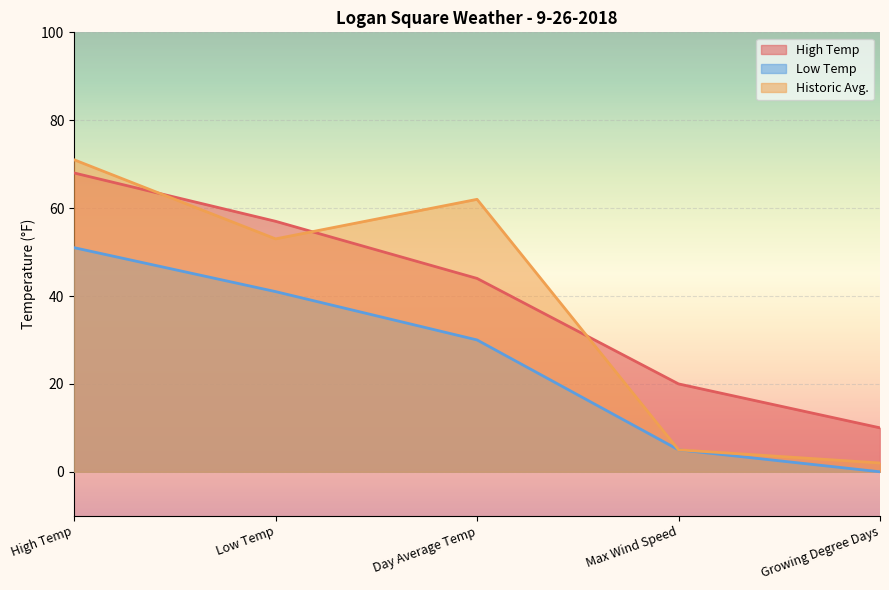

Which has a higher value, High Temp or Day Average Temp?

High Temp